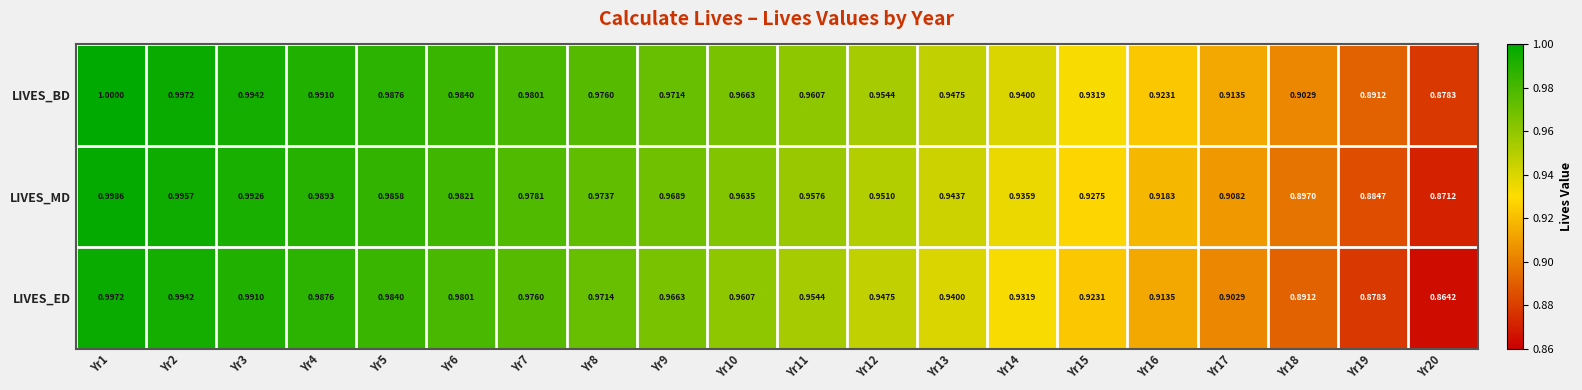

Which series has the largest total across all categories?

LIVES_BD